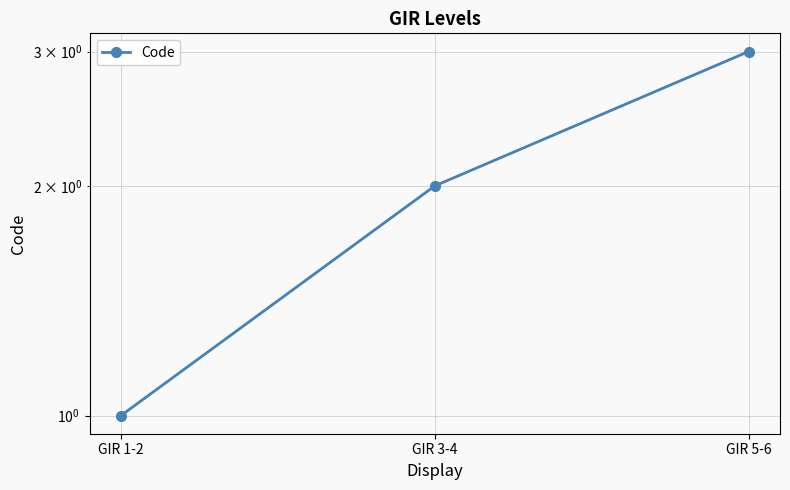

What position from the right is GIR 3-4?

2